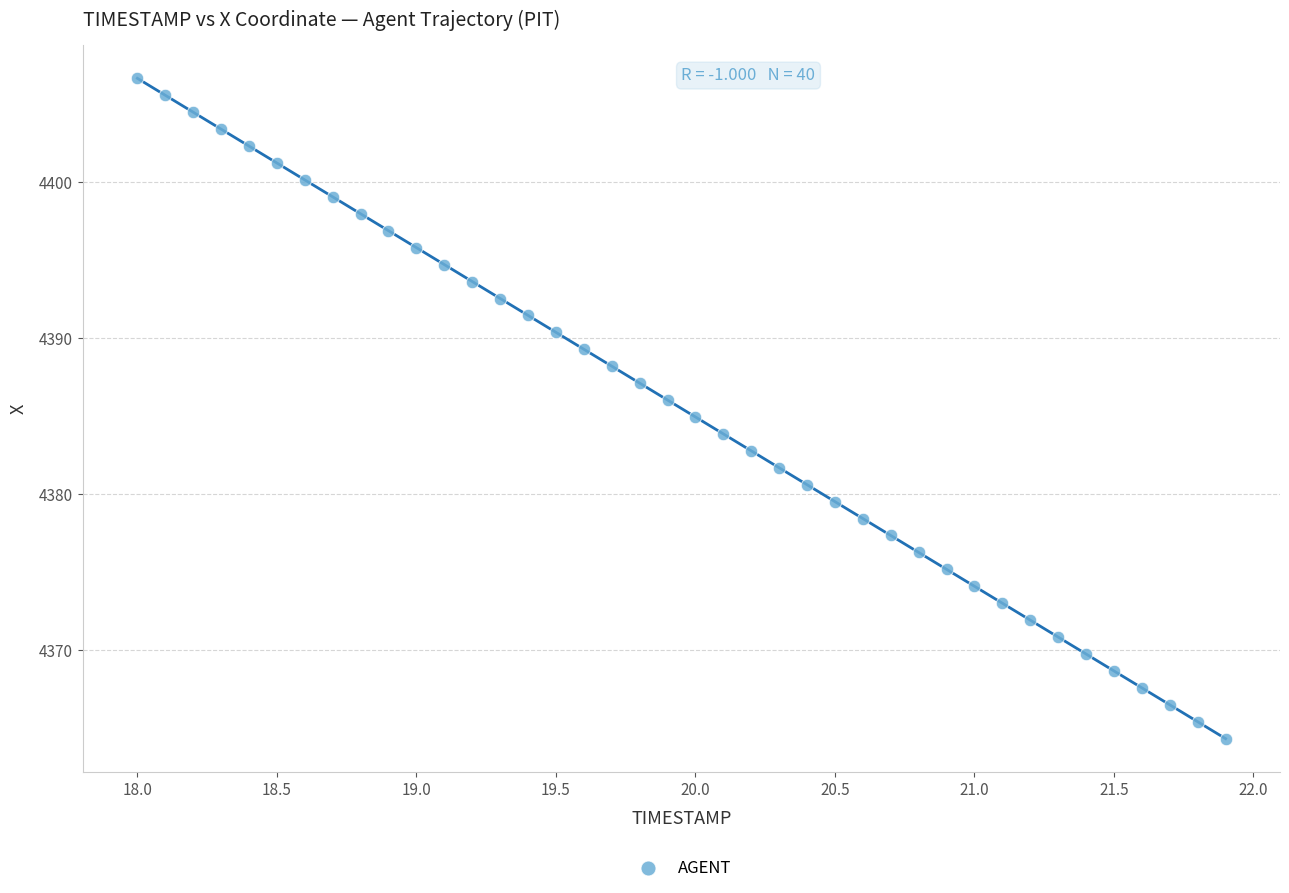

What is the range of X values (max minus min)?

3.9